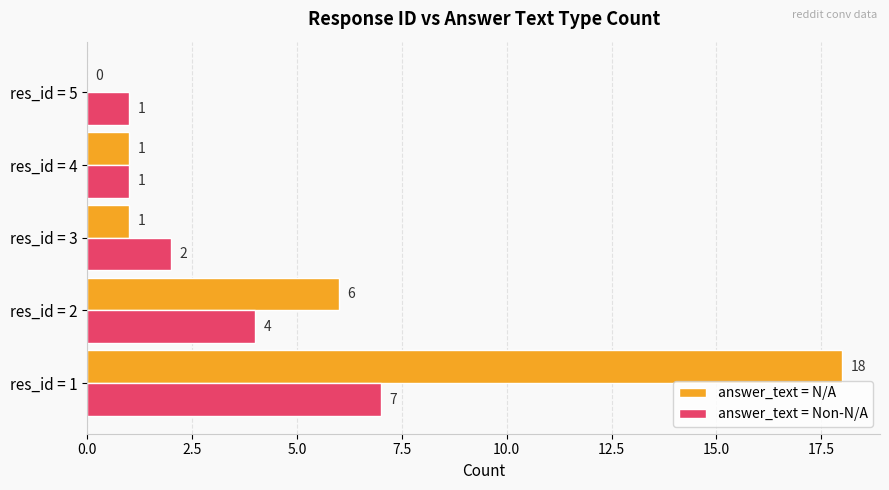

What is the greatest value displayed?

18